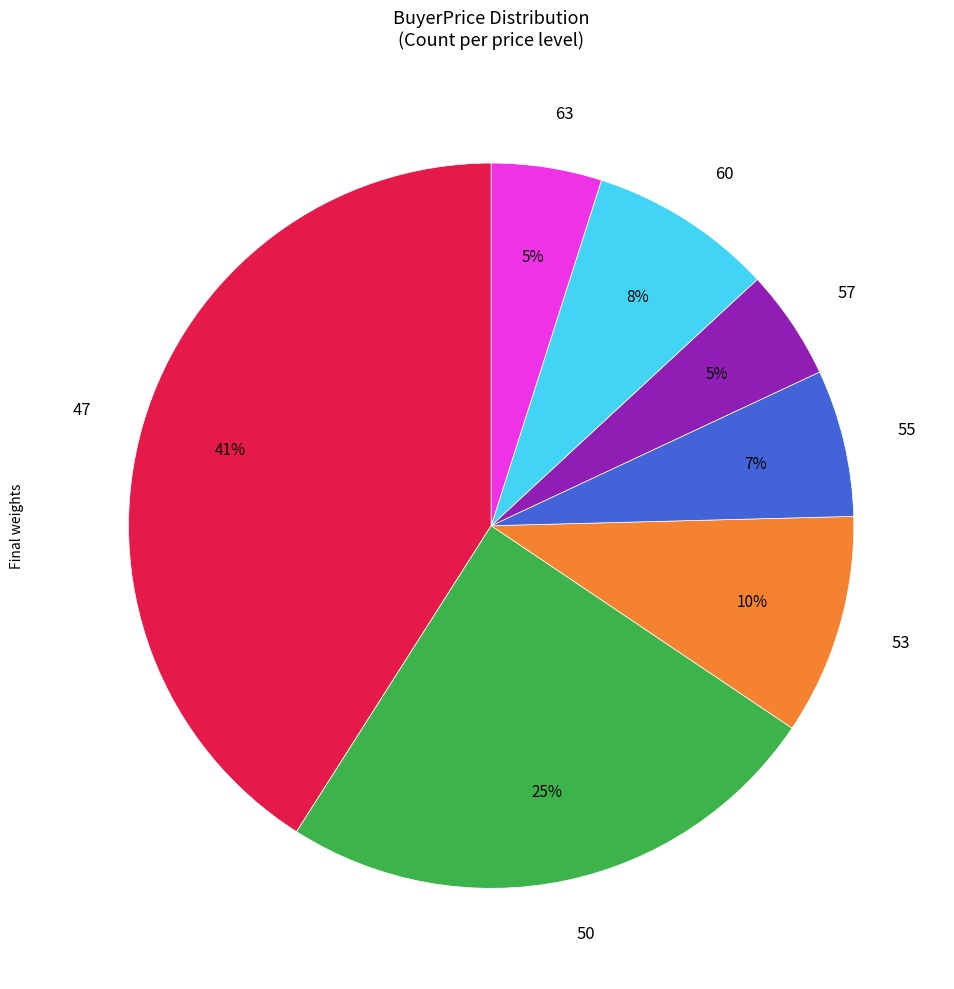

True or false: 50 accounts for 25% of the total.

True